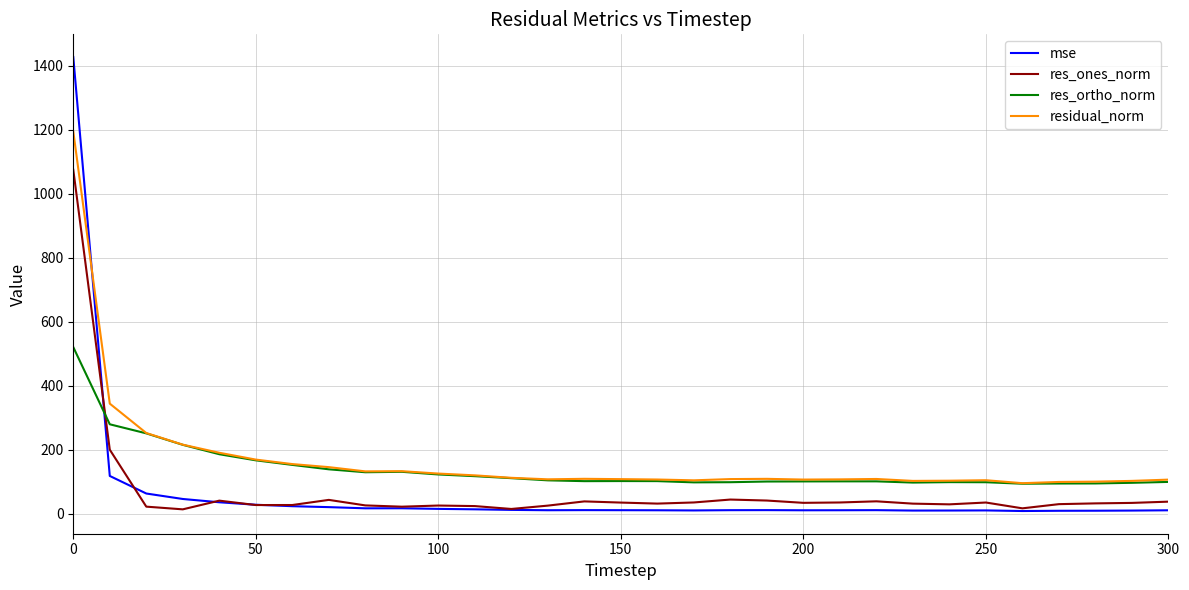

True or false: mse and res_ortho_norm cross at least once.

True